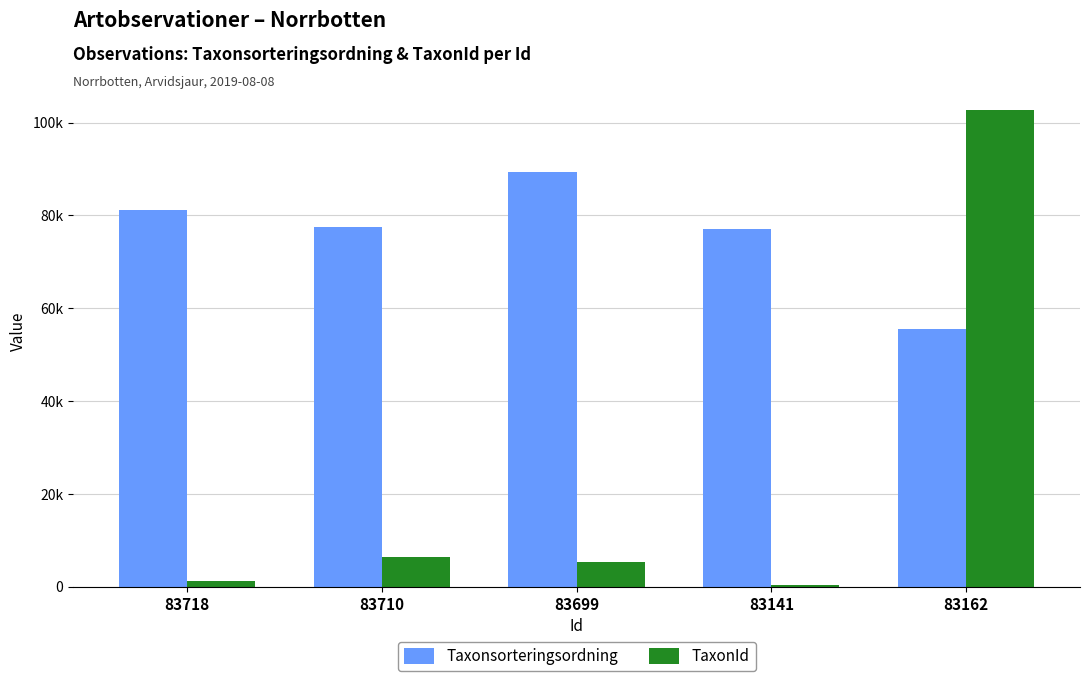

What are all the series names shown in the legend?

Taxonsorteringsordning, TaxonId